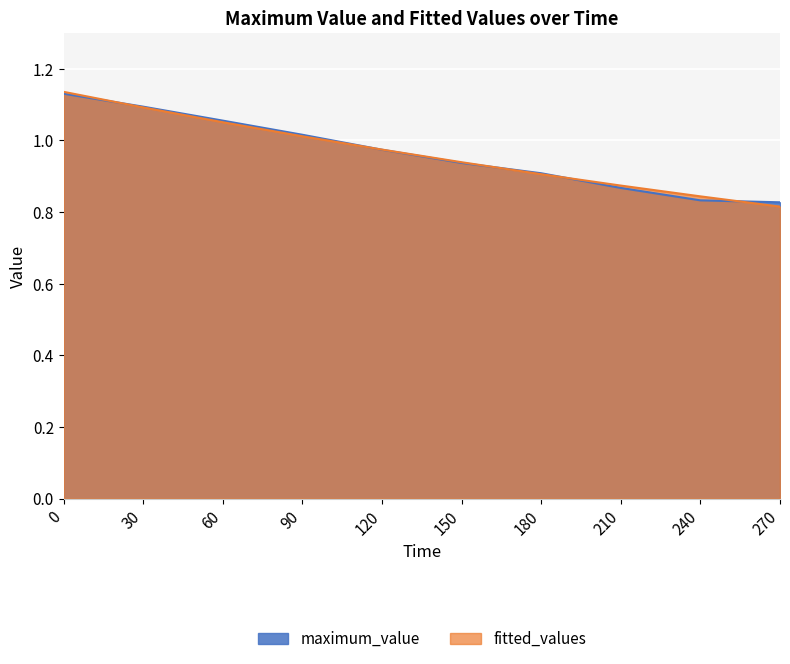

Which series ends up on top after the final intersection of fitted_values and maximum_value?

maximum_value